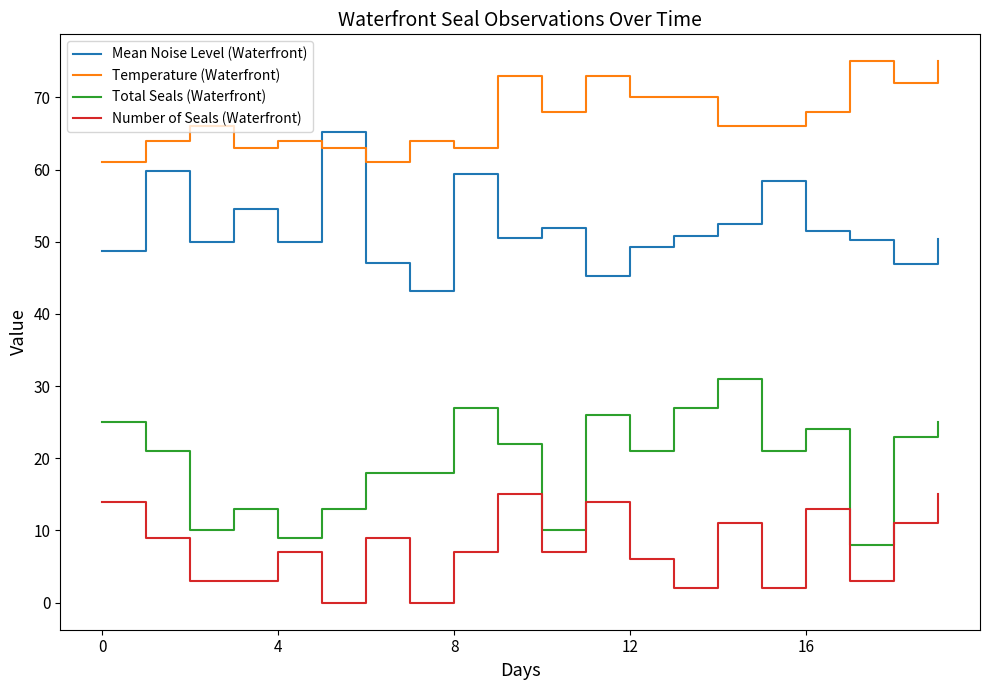

True or false: Number of Seals (Waterfront) and Temperature (Waterfront) cross at least once.

False